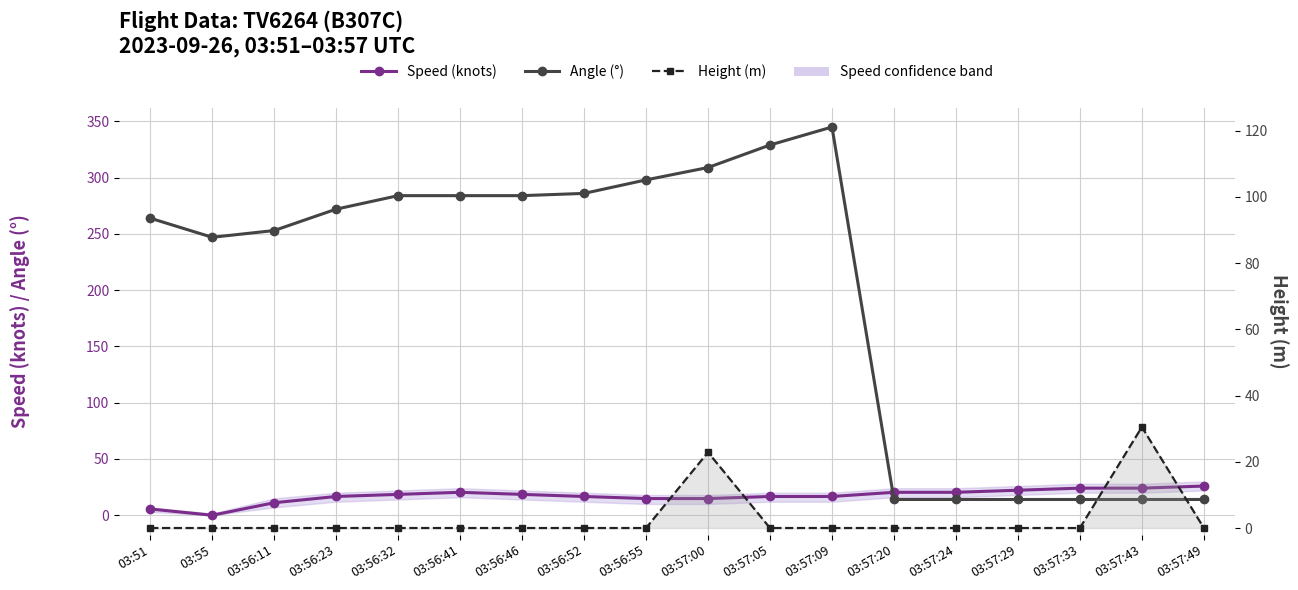

Where is Angle (°) nearest to the value 179?

03:55